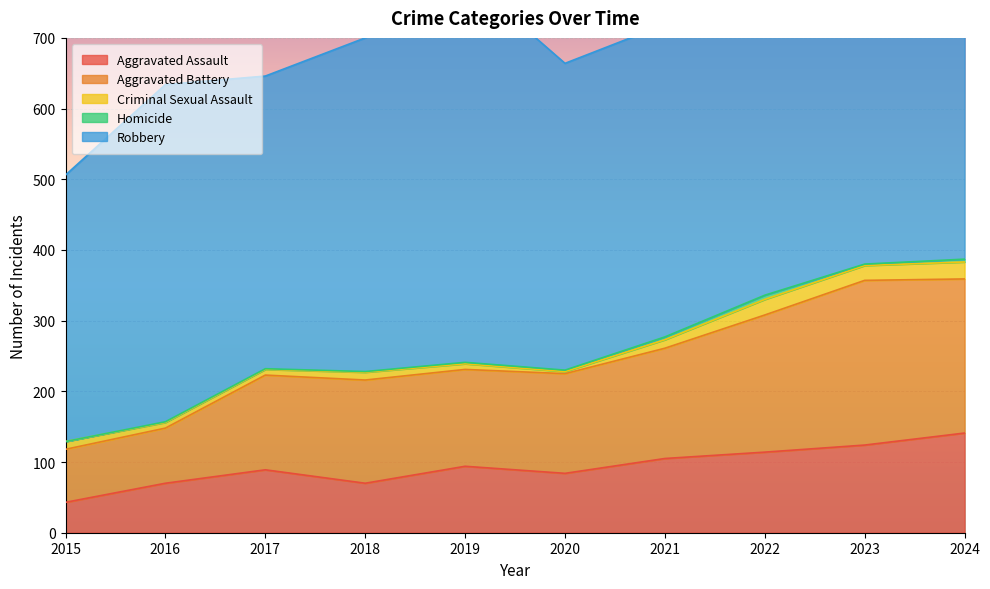

At 2018, list the series in order from smallest to largest.

Homicide, Criminal Sexual Assault, Aggravated Assault, Aggravated Battery, Robbery